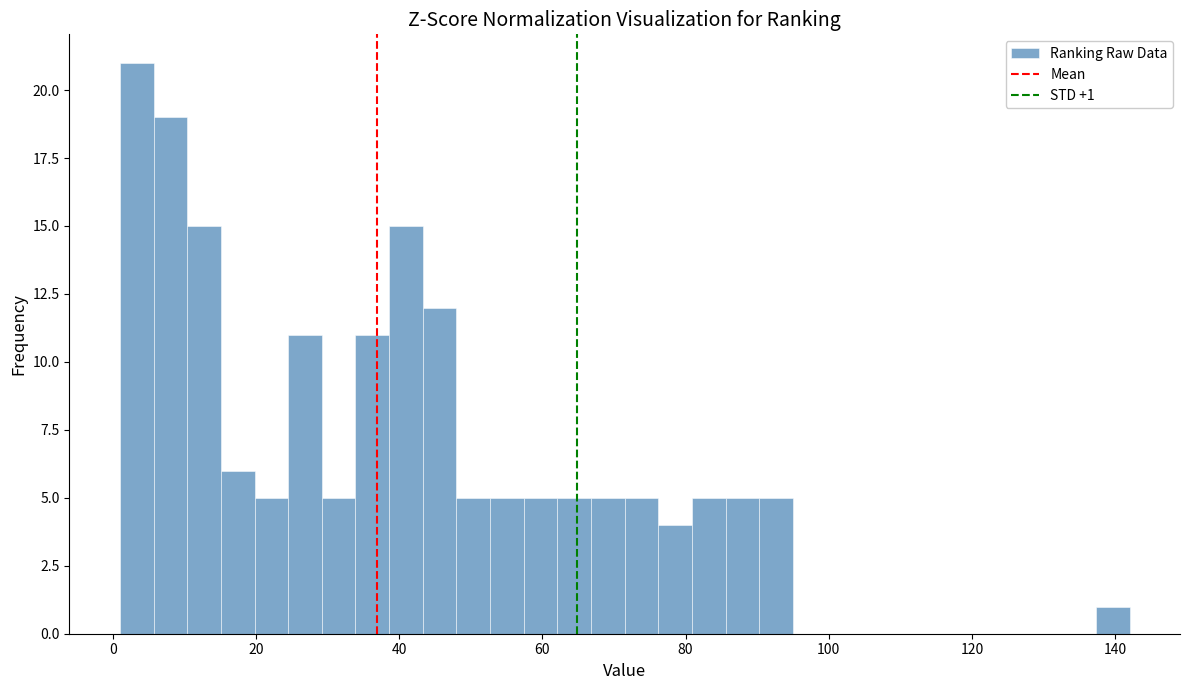

Around what value on the x-axis is the tallest bar? Give the approximate position of its centre, as read against the axis.

4